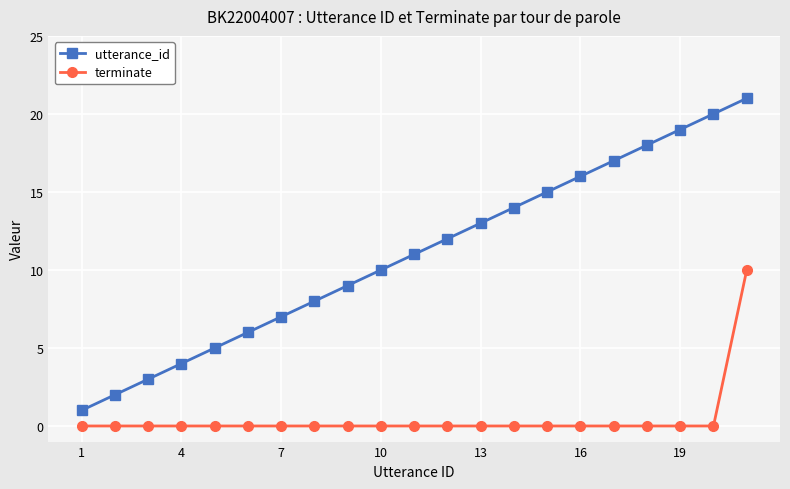

What is the maximum value for utterance_id?

21